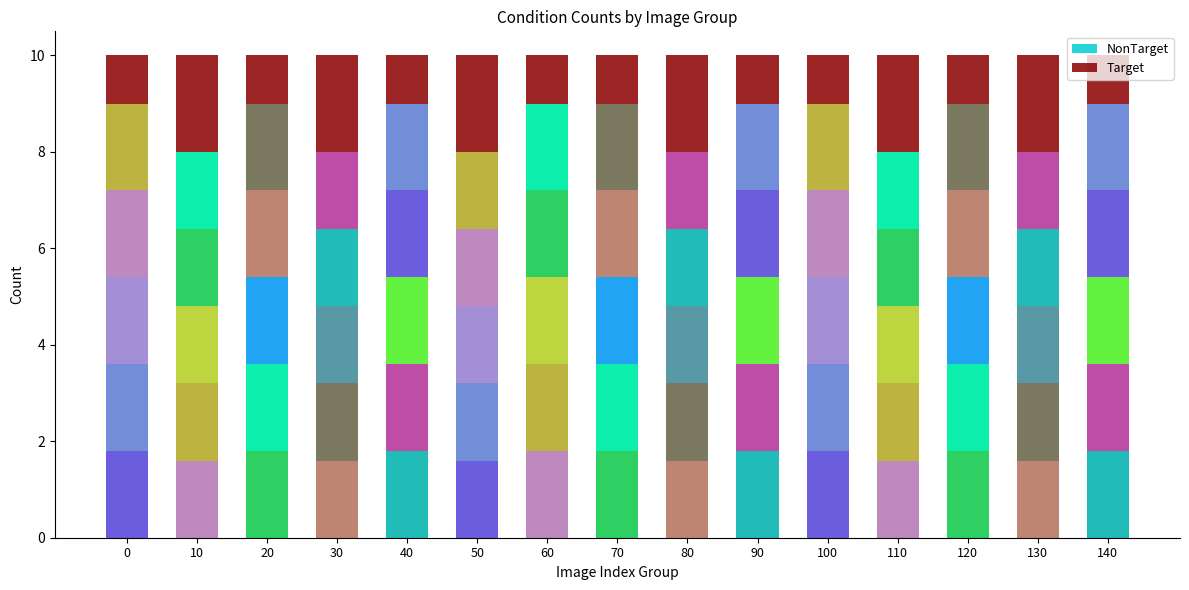

Which series has the widest spread of values?

NonTarget